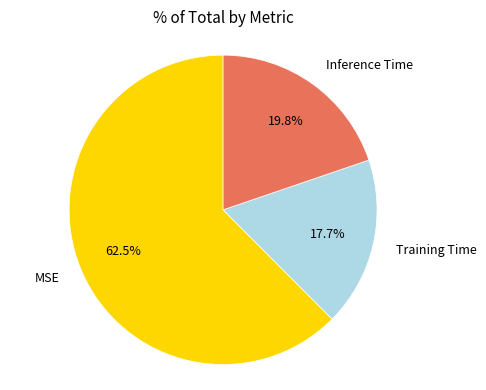

Count the number of slices in the pie.

3